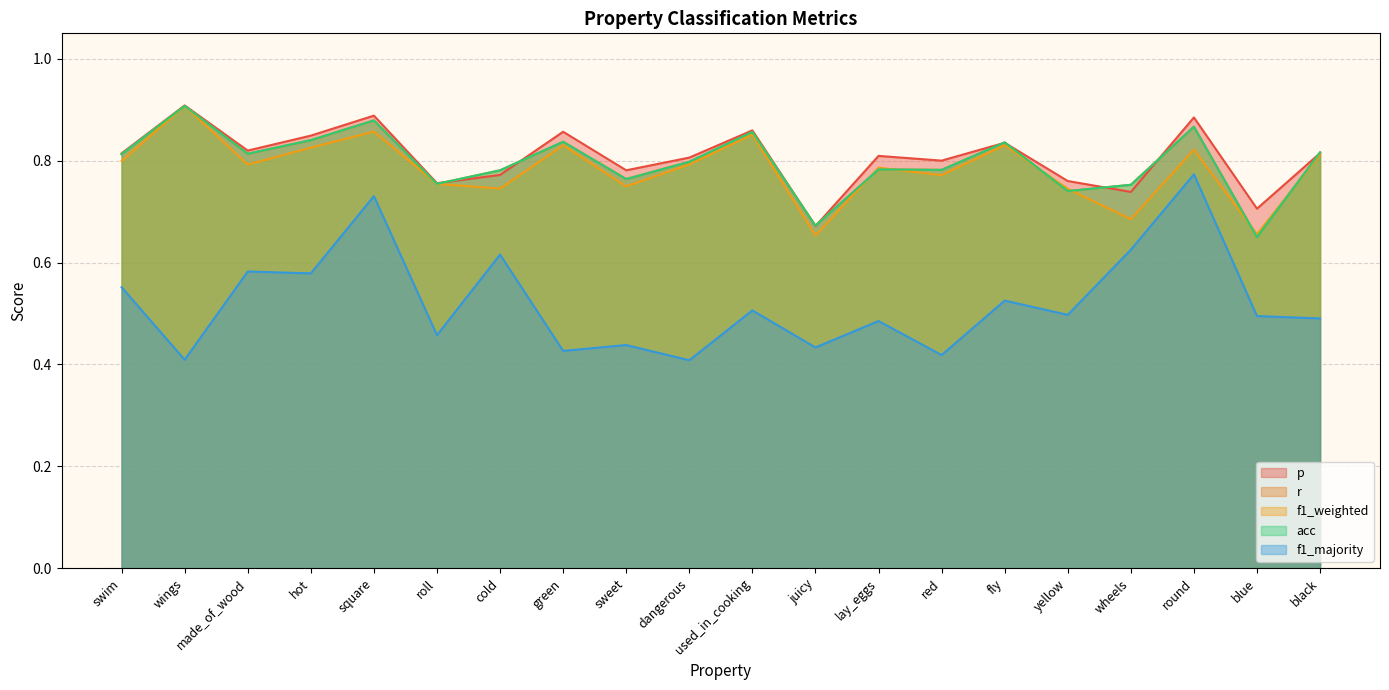

In f1_weighted, how many points are higher than both neighbors (excluding endpoints)?

7